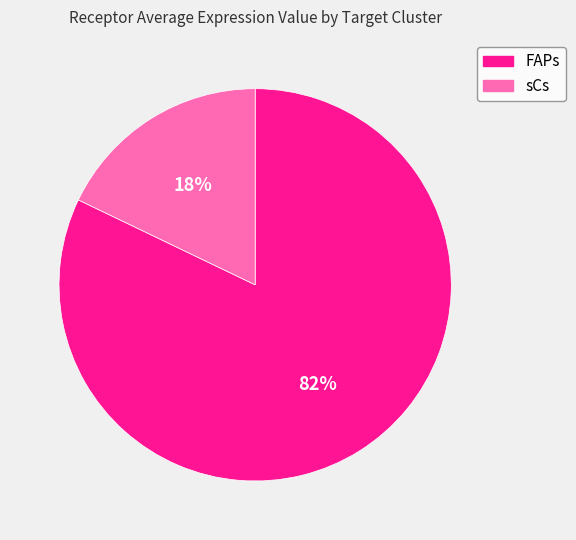

Does sCs represent more than half of the total?

No